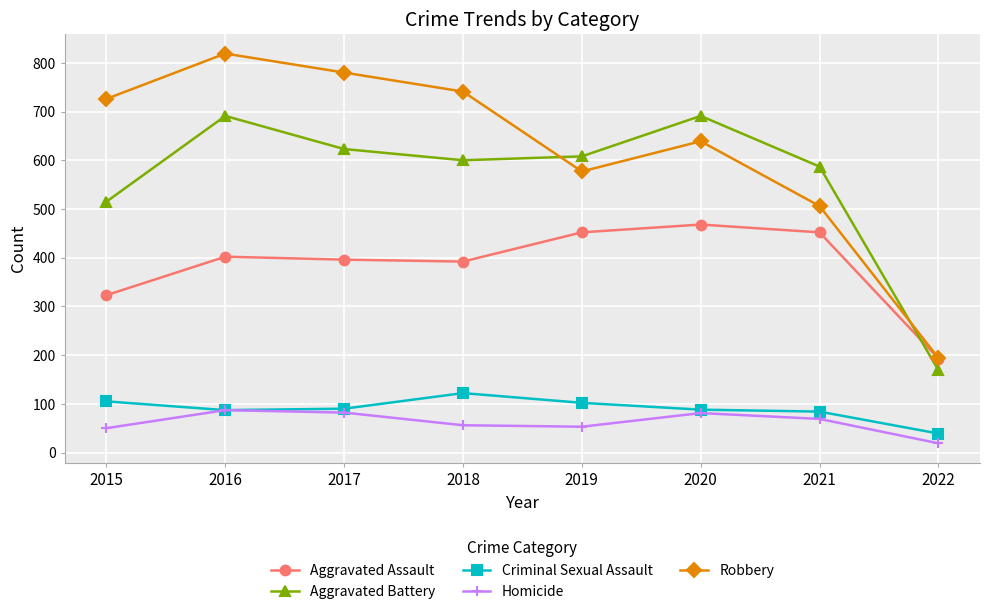

The Aggravated Assault series shows 717 at 2021. True or false?

False